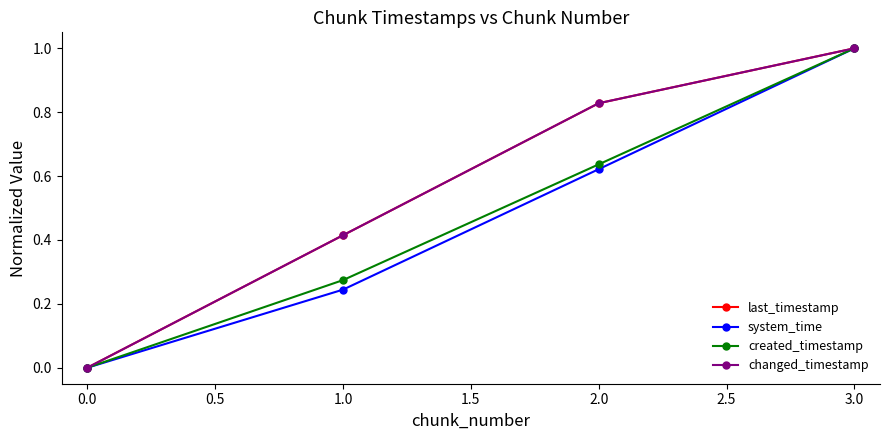

True or false: changed_timestamp and system_time cross at least once.

False